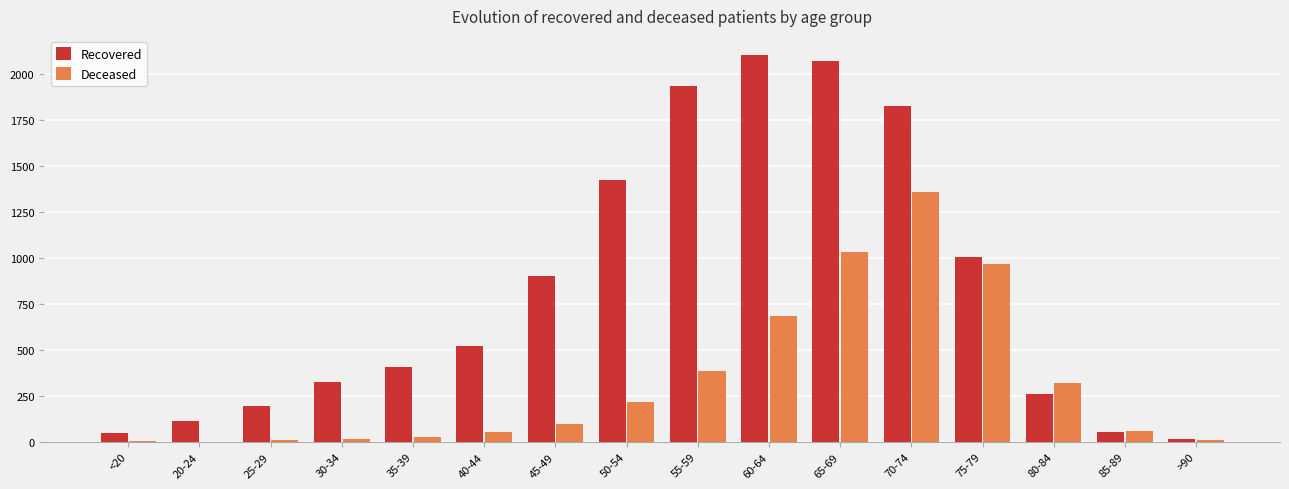

What is the average value of the Recovered series?

826